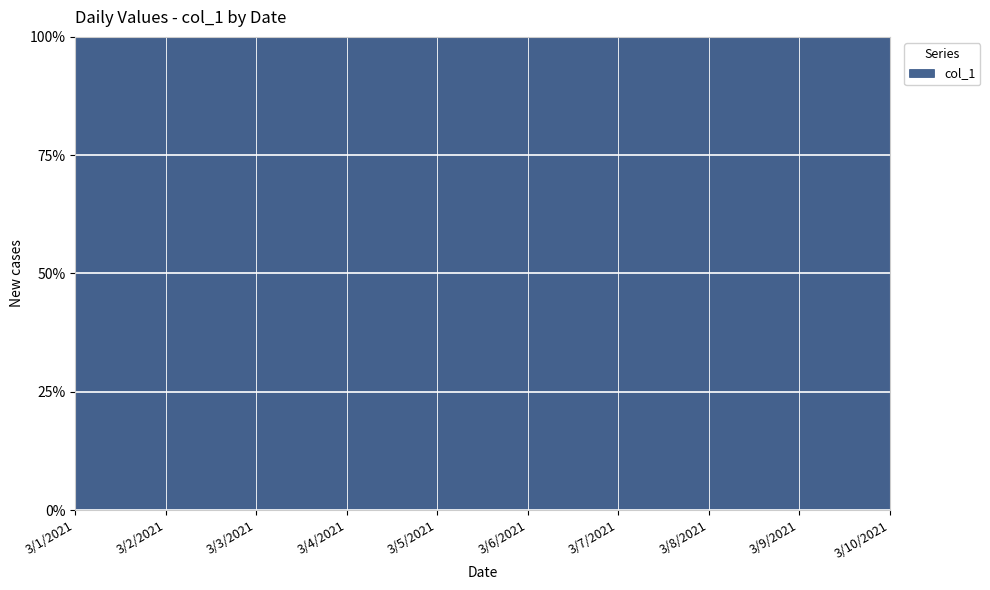

Reading right to left, extract all data points from this chart.

3/10/2021=25	3/9/2021=26	3/8/2021=42	3/7/2021=16	3/6/2021=34	3/5/2021=37	3/4/2021=32	3/3/2021=29	3/2/2021=42	3/1/2021=42